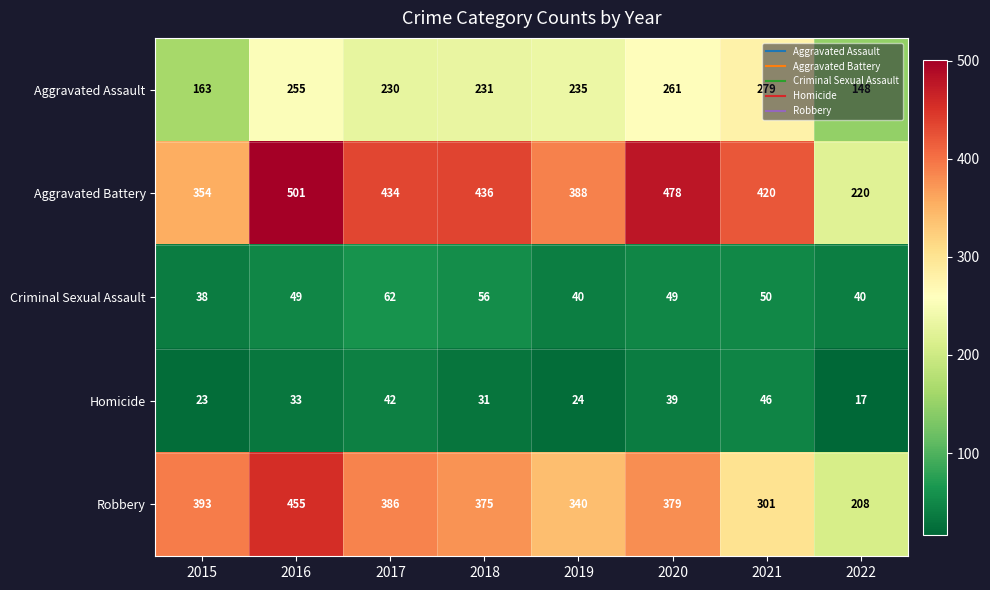

At which label does Criminal Sexual Assault reach its peak?

2017